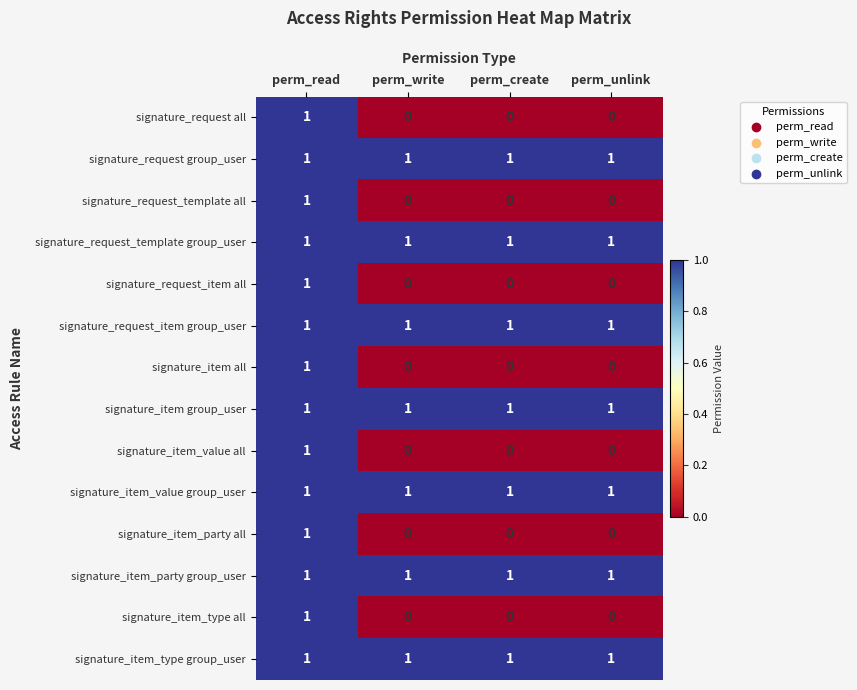

What is the sum of all signature_item group_user values?

4